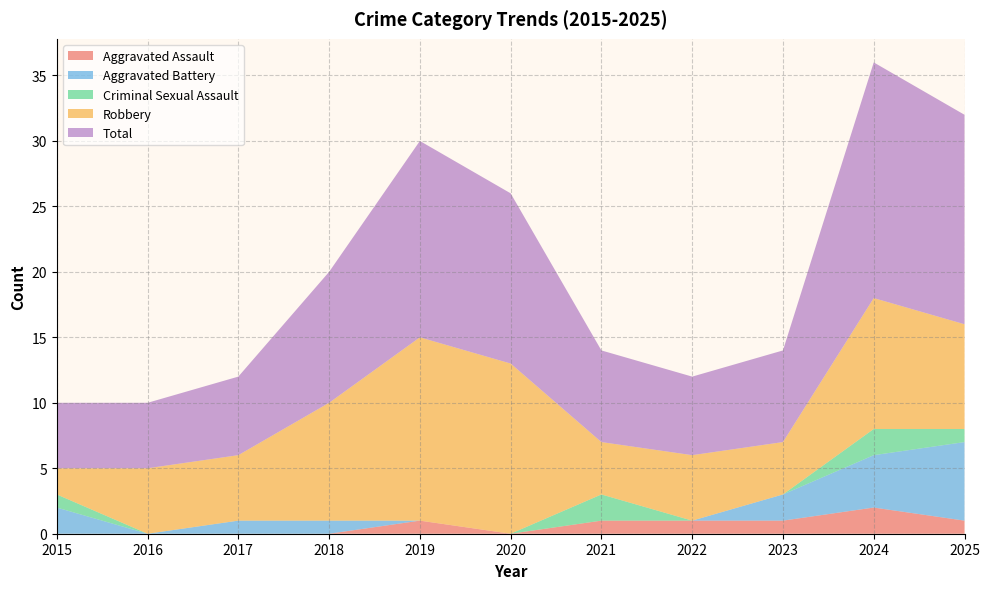

Reading right to left, extract all data points from this chart.

Aggravated Assault: 2025=1	2024=2	2023=1	2022=1	2021=1	2020=0	2019=1	2018=0	2017=0	2016=0	2015=0
Aggravated Battery: 2025=6	2024=4	2023=2	2022=0	2021=0	2020=0	2019=0	2018=1	2017=1	2016=0	2015=2
Criminal Sexual Assault: 2025=1	2024=2	2023=0	2022=0	2021=2	2020=0	2019=0	2018=0	2017=0	2016=0	2015=1
Robbery: 2025=8	2024=10	2023=4	2022=5	2021=4	2020=13	2019=14	2018=9	2017=5	2016=5	2015=2
Total: 2025=16	2024=18	2023=7	2022=6	2021=7	2020=13	2019=15	2018=10	2017=6	2016=5	2015=5